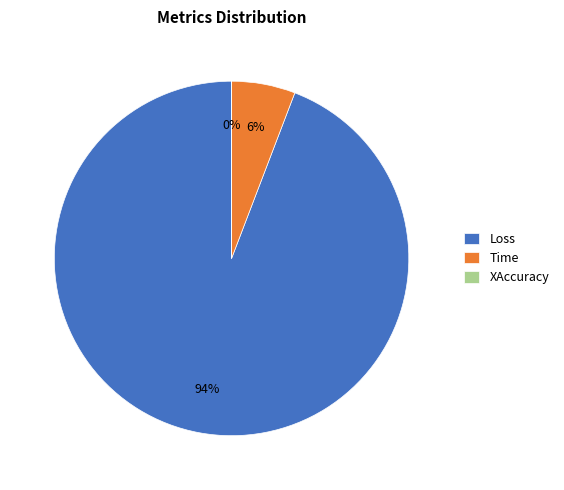

Which slice is the largest?

Loss